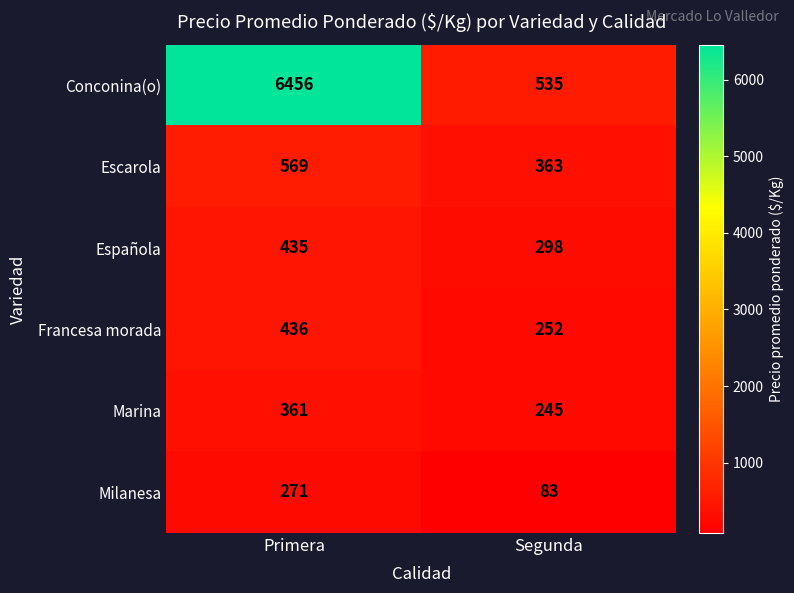

At Segunda, list the series in order from largest to smallest.

Conconina(o), Escarola, Española, Francesa morada, Marina, Milanesa